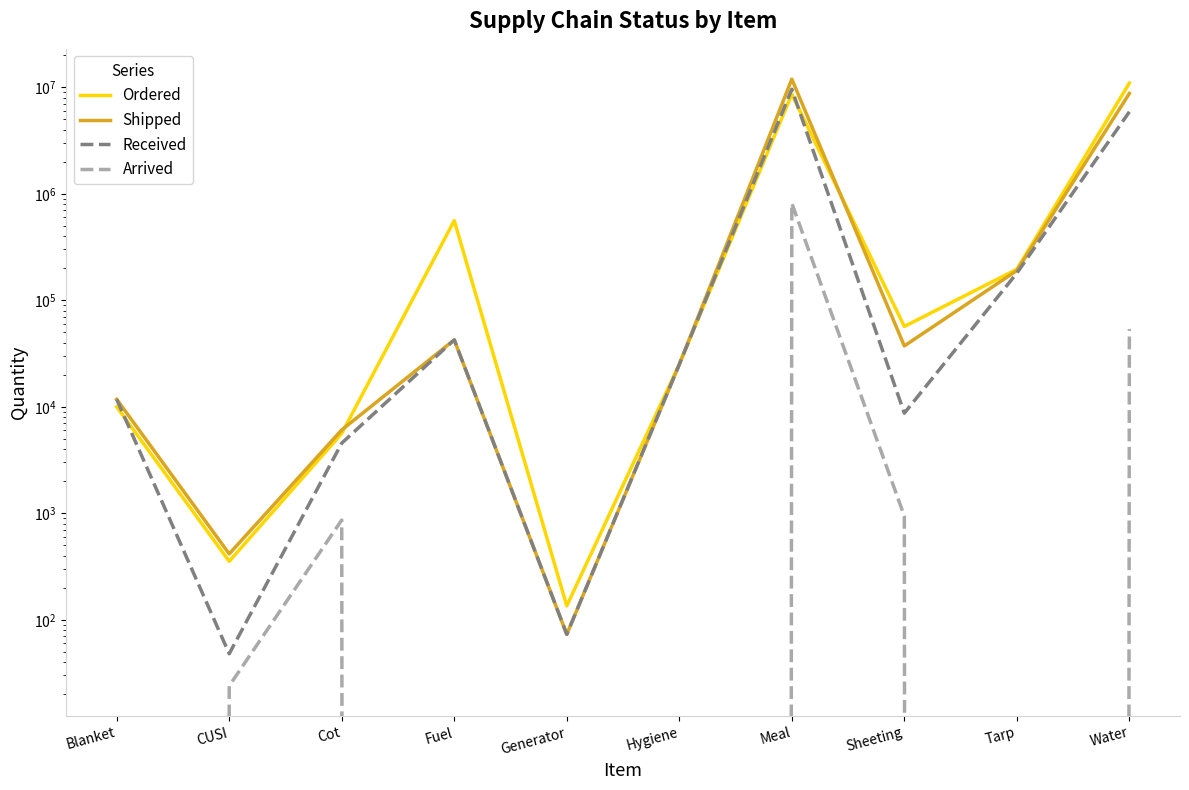

What are all the series names shown in the legend?

Ordered, Shipped, Received, Arrived